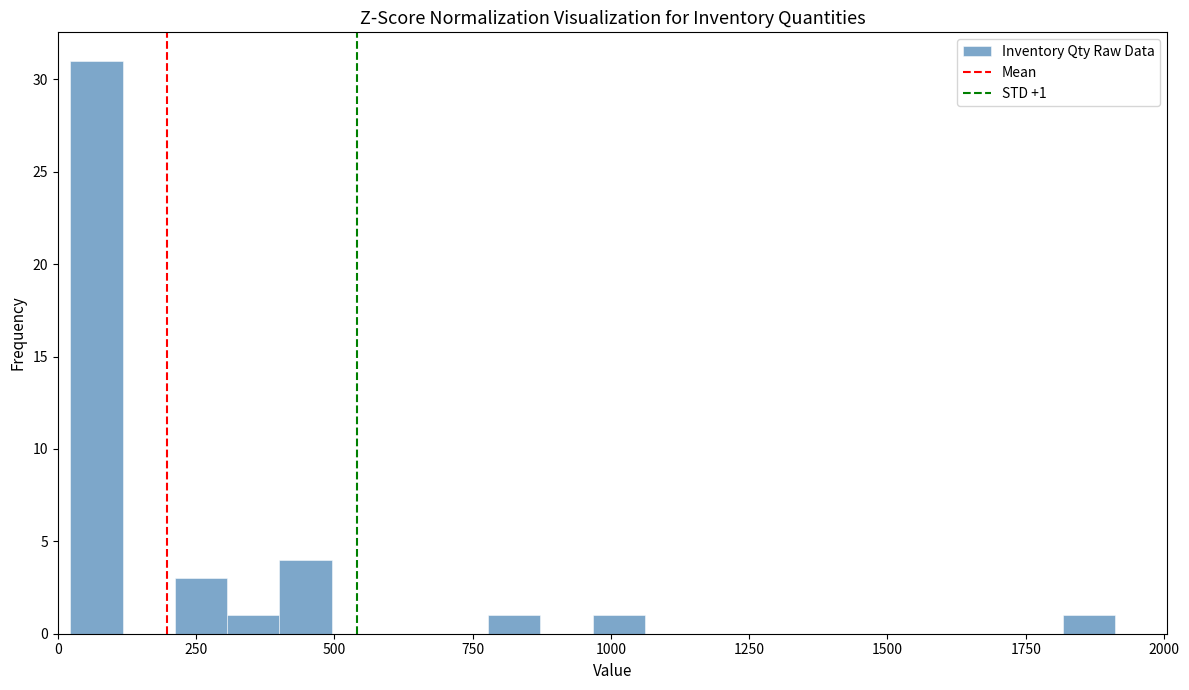

Read against the x-axis, roughly where is the centre of the tallest bar?

50